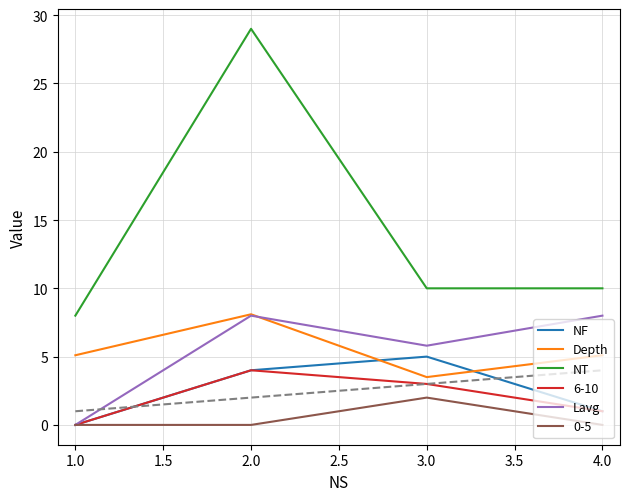

At how many categories does at least one series exceed 3?

4